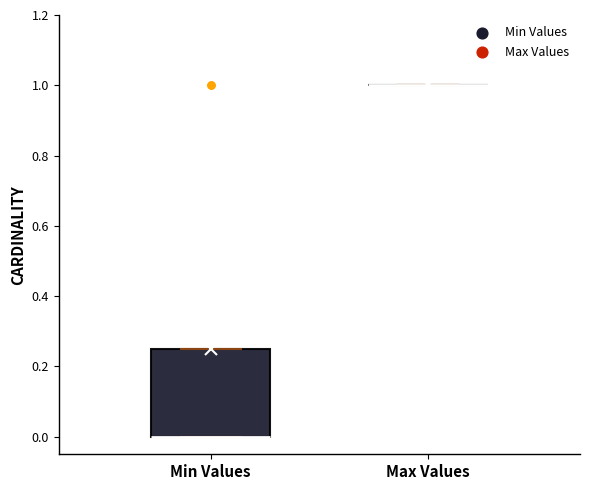

Where is the upper edge of the box for Min Values on the y-axis? The values are not printed on the chart, so give them approximately, as read against the axis.

0.26